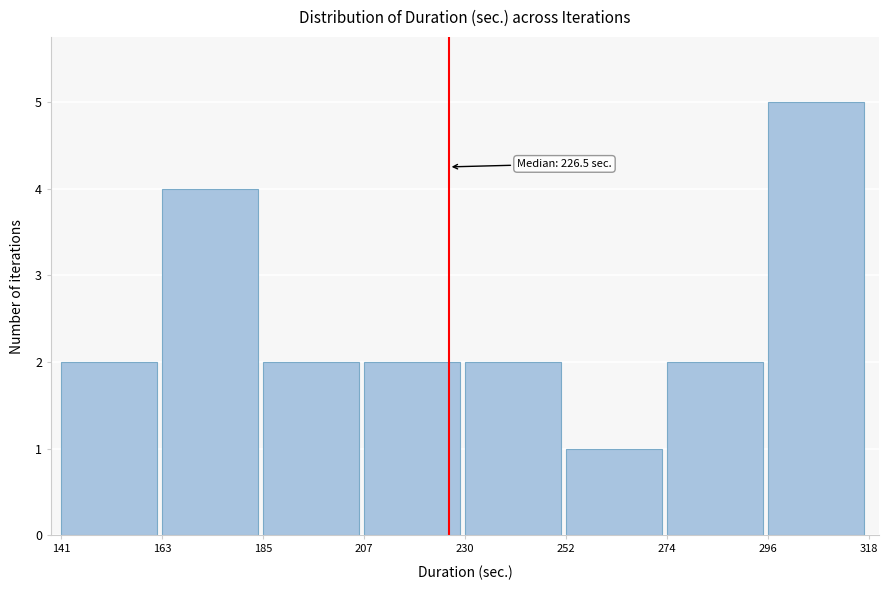

Which range on the x-axis has the tallest bar?

296 to 318